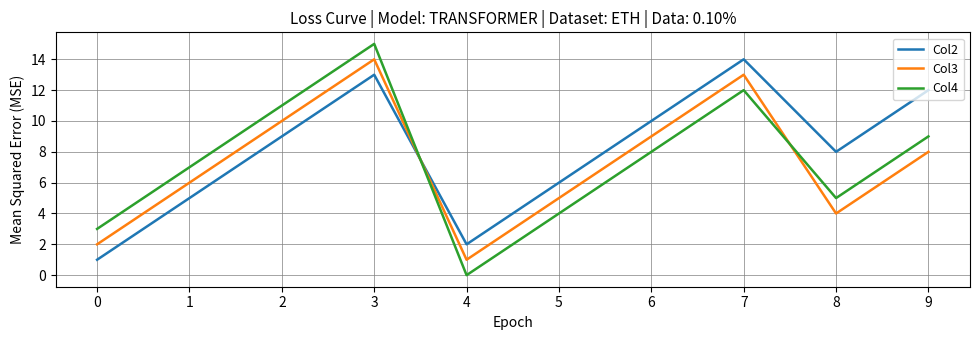

What is the average value of the Col2 series?

8